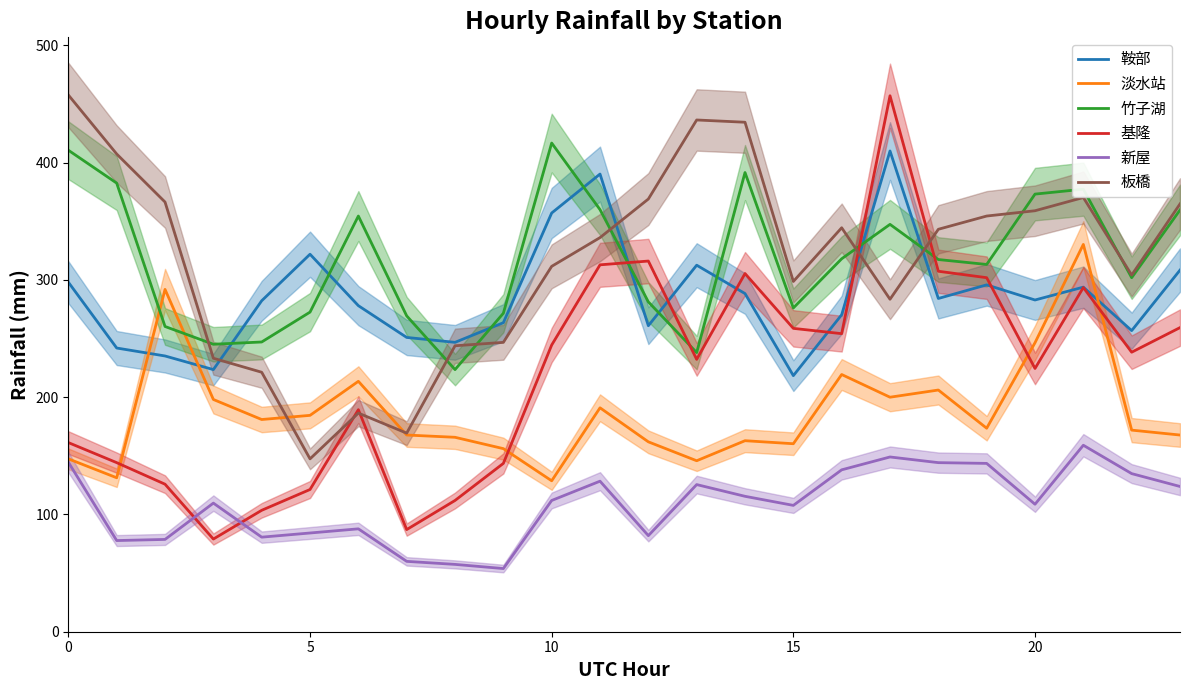

List the series in order of their peak value, lowest first.

新屋, 淡水站, 鞍部, 竹子湖, 基隆, 板橋